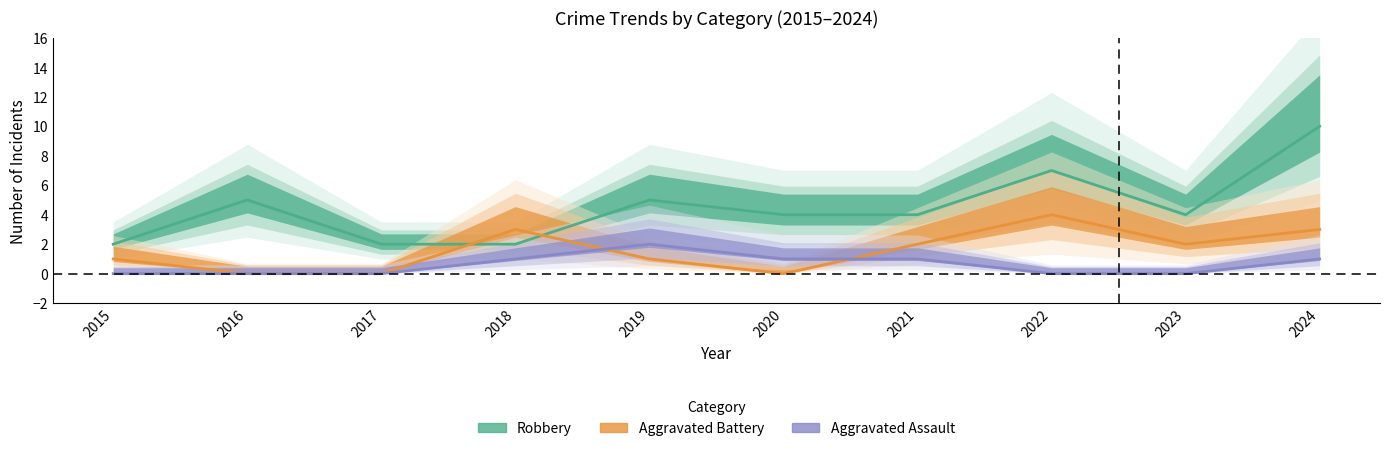

Which series ends up on top after the final intersection of Aggravated Battery and Robbery?

Robbery